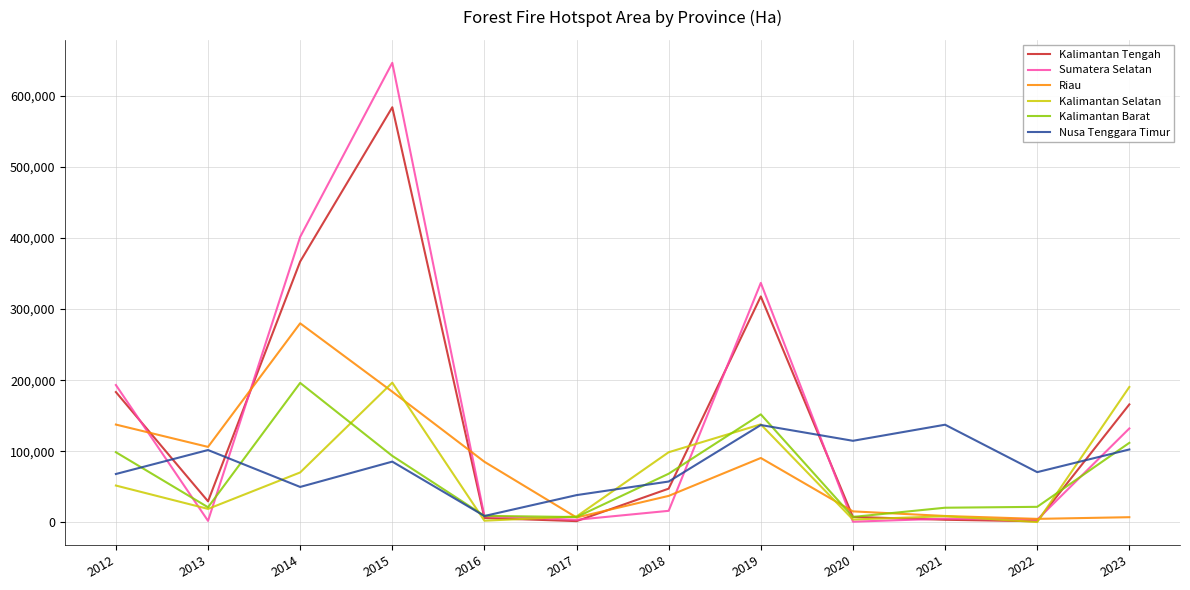

Which series has the widest spread of values?

Sumatera Selatan